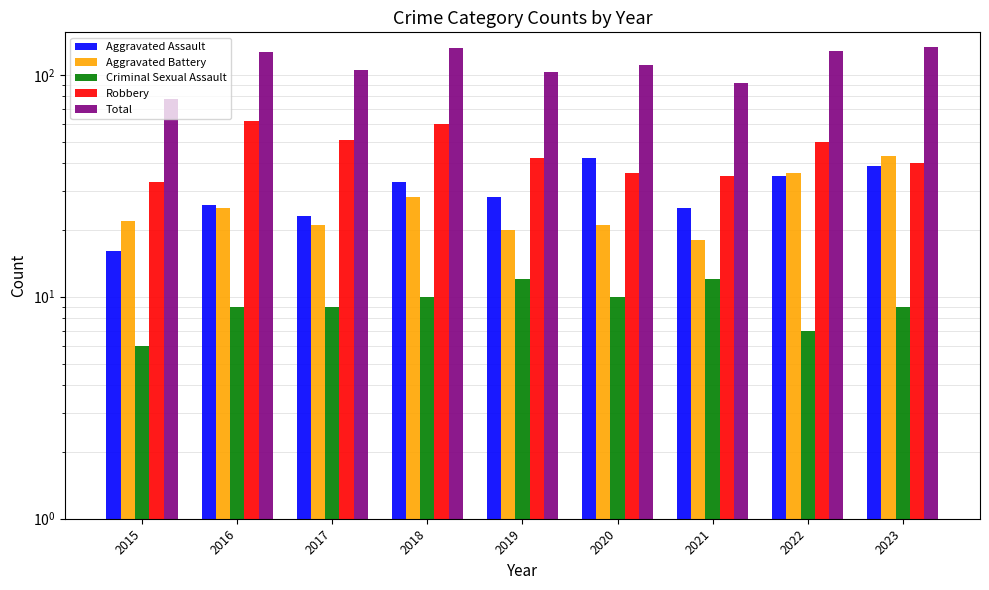

Between 2020 and 2021, which series saw the biggest shift?

Total